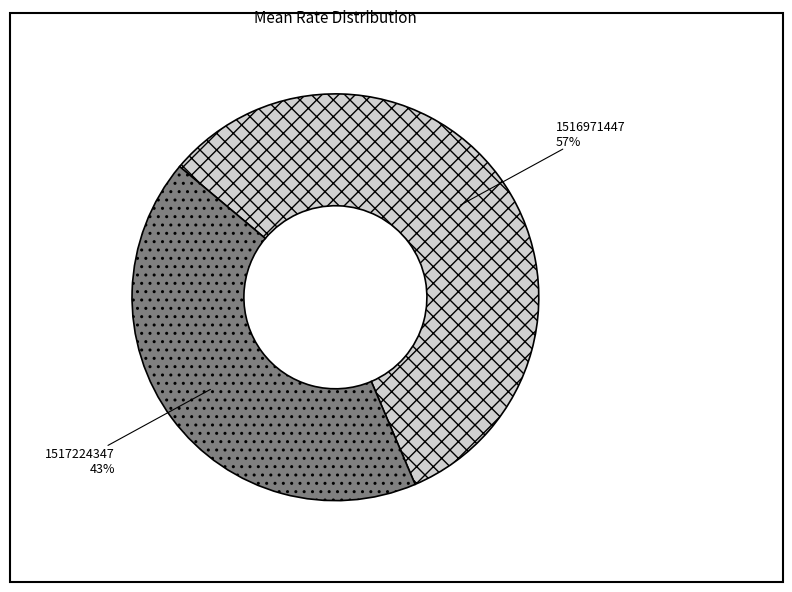

True or false: 1517224347 accounts for 50% of the total.

False